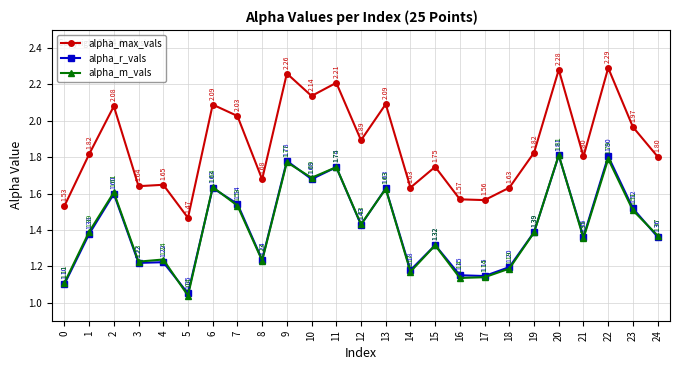

True or false: alpha_r_vals and alpha_max_vals intersect in this chart.

False